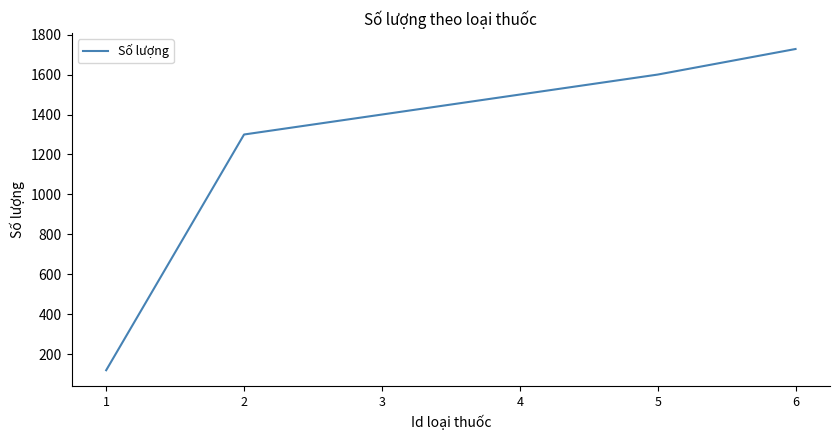

How many distinct data groups are displayed?

1